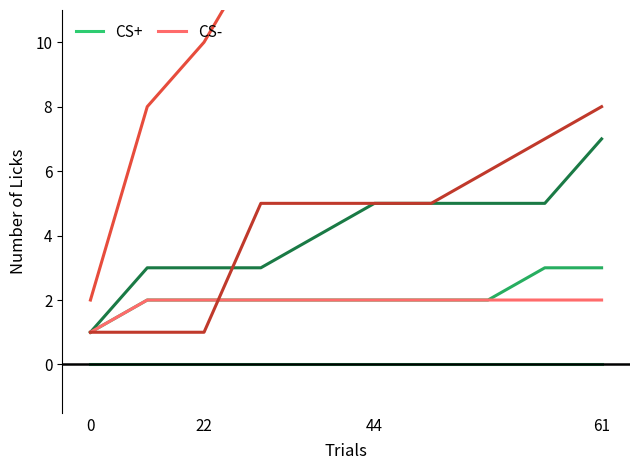

True or false: CS- has a value of 2 at 61.

True